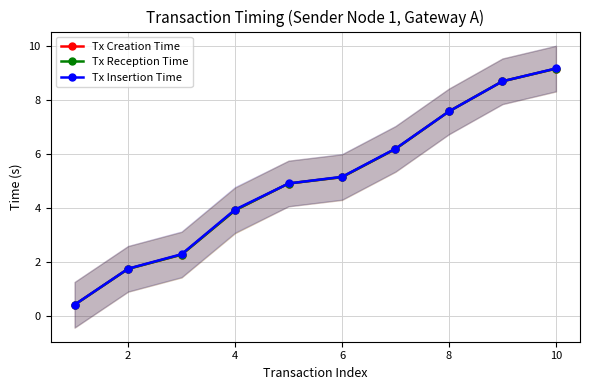

What is the minimum value shown in the chart?

0.4